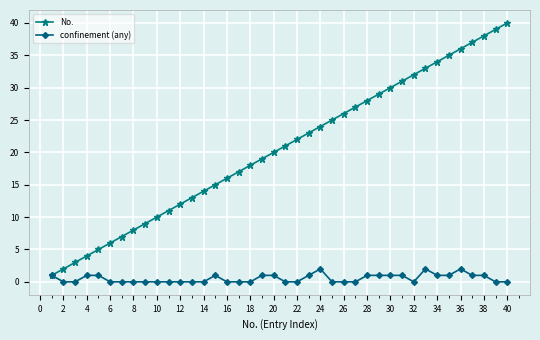

What is the highest value of the No. series?

40